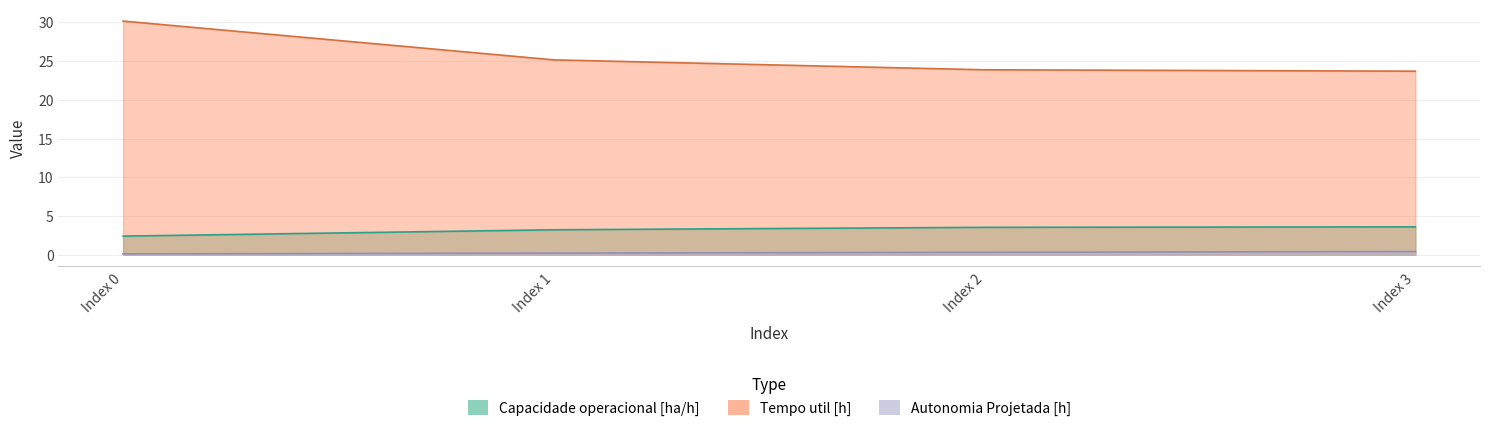

The Capacidade operacional [ha/h] series shows 2.4 at Index 0. True or false?

True